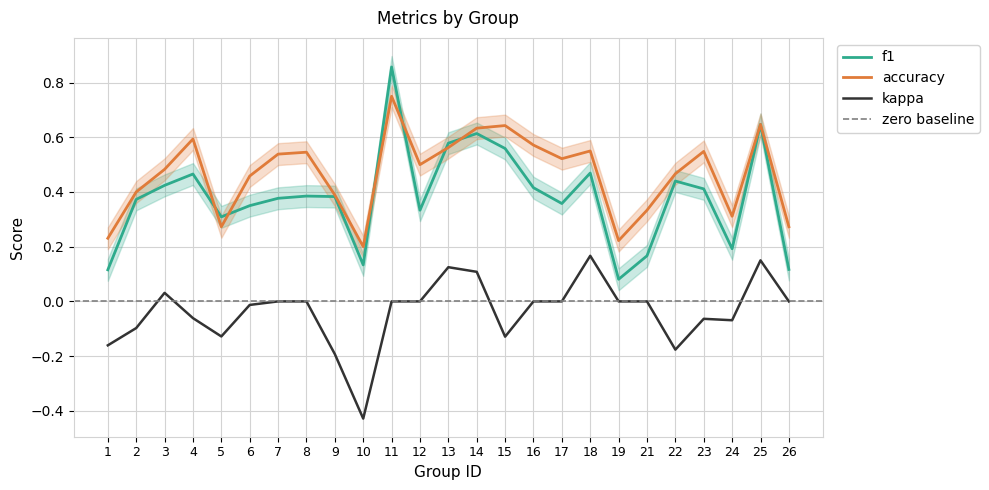

Is the value of accuracy at 2 greater than the value of kappa at 3?

Yes